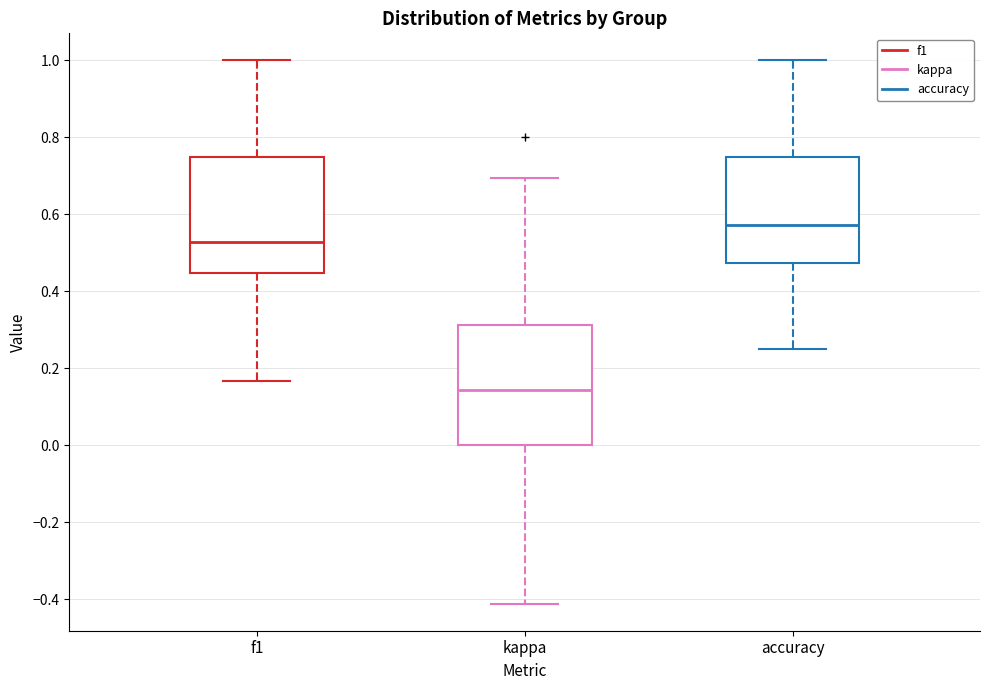

Reading left to right, read every box against the y-axis: the position of its median line, the range the box covers, and the ends of its whiskers. The values are not printed on the chart, so give them approximately, as read against the axis.

f1: median 0.52, box 0.44 to 0.74, whiskers 0.16 to 1.00
kappa: median 0.14, box 0.00 to 0.32, whiskers -0.42 to 0.70
accuracy: median 0.58, box 0.48 to 0.76, whiskers 0.26 to 1.00